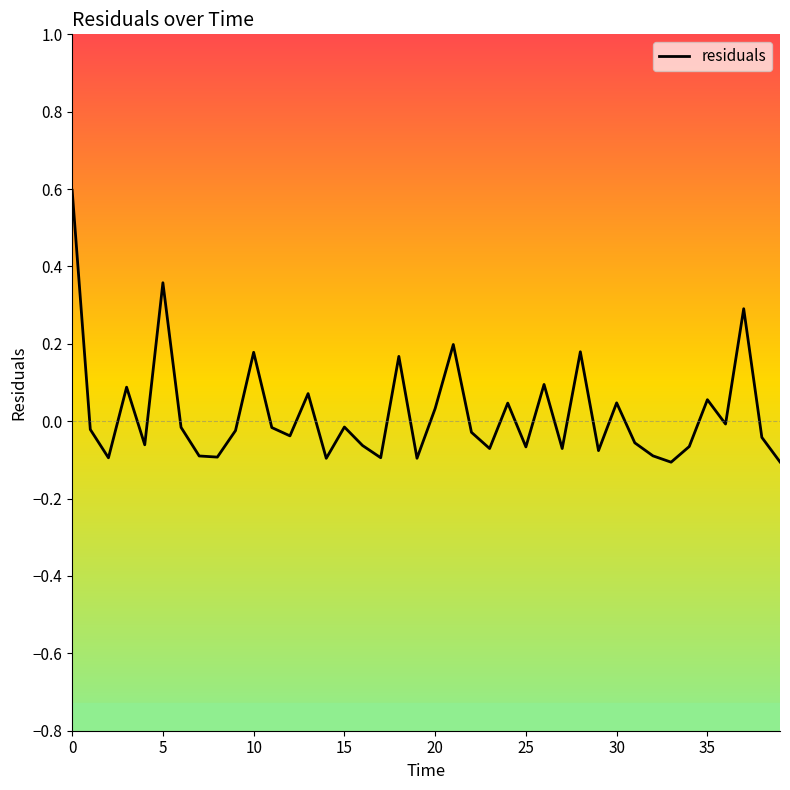

How many lines are shown in the chart?

1